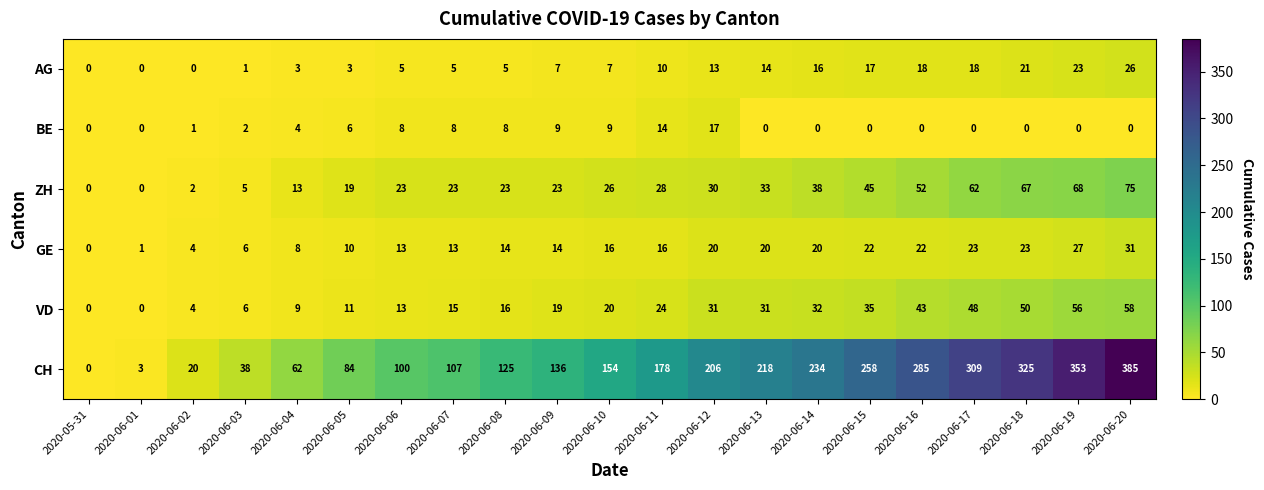

What is the total value across all series at 2020-06-09?

208